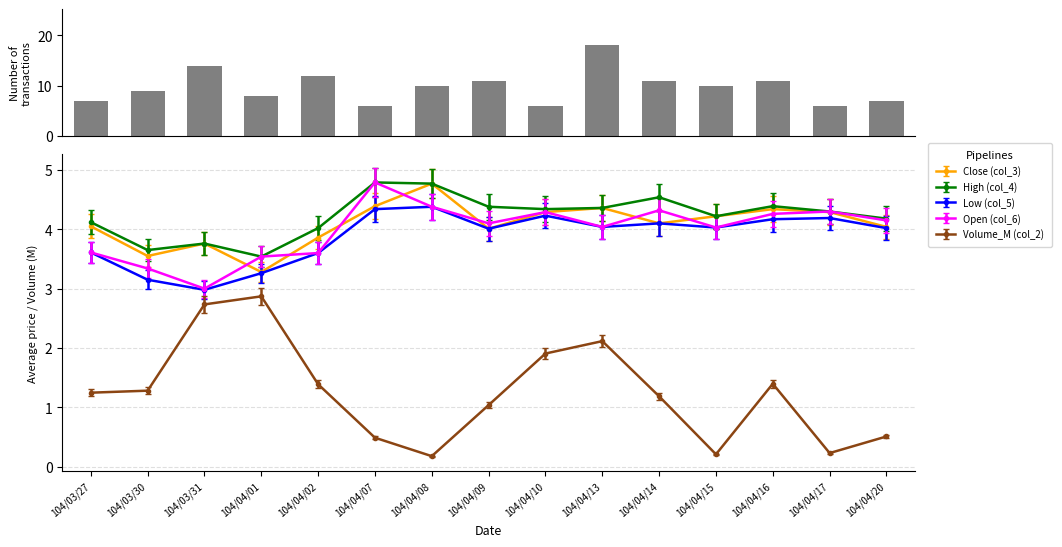

What is the change in value from 104/04/15 to 104/04/16?

+1